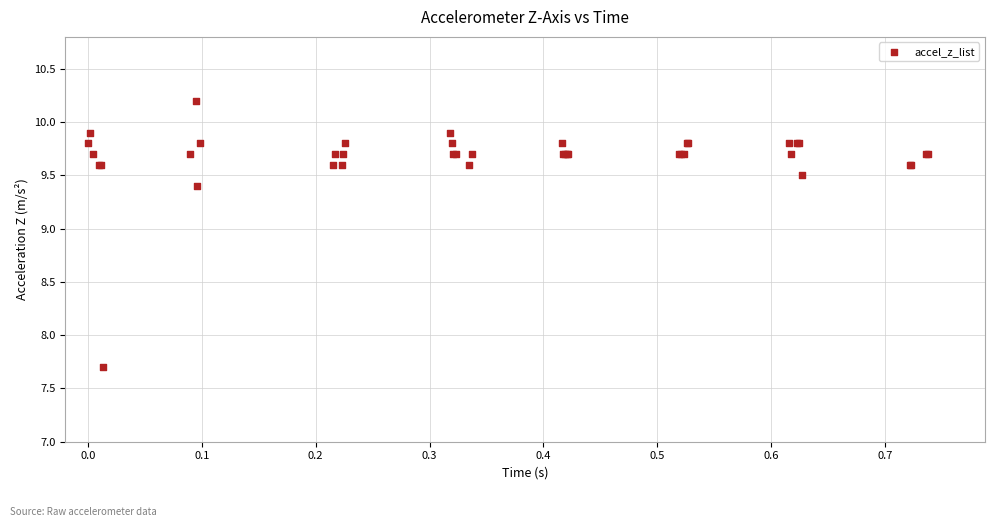

What Y value in the scatter plot is closest to 8?

7.7